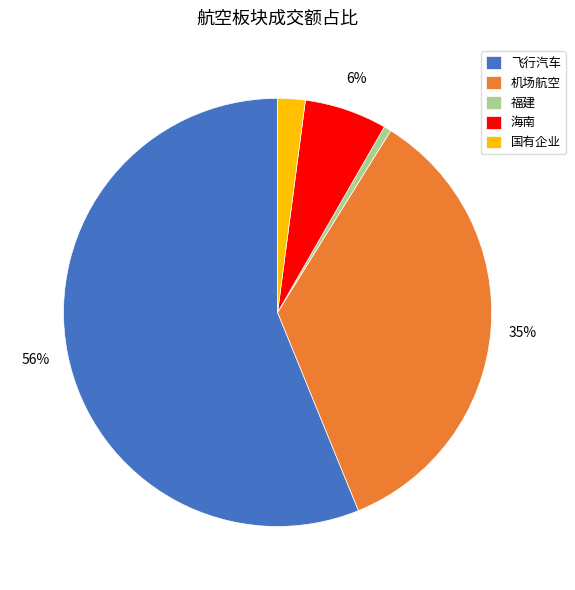

Is there a majority slice in this chart?

Yes